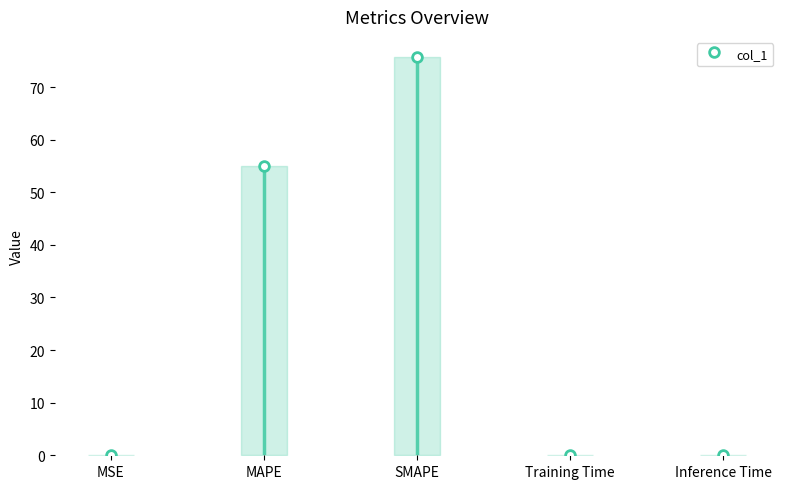

What is the label of the 3rd point from the right?

SMAPE